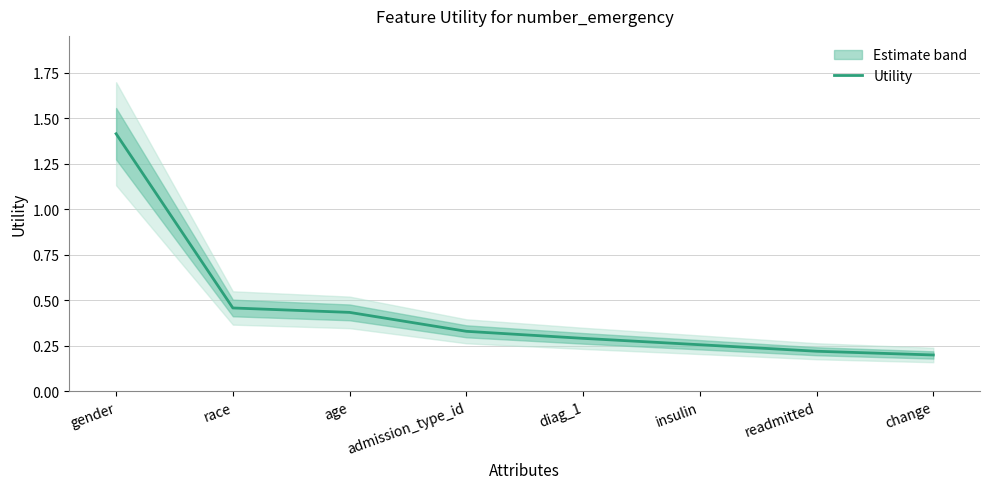

What is the value of the 7th point from the left?

0.2